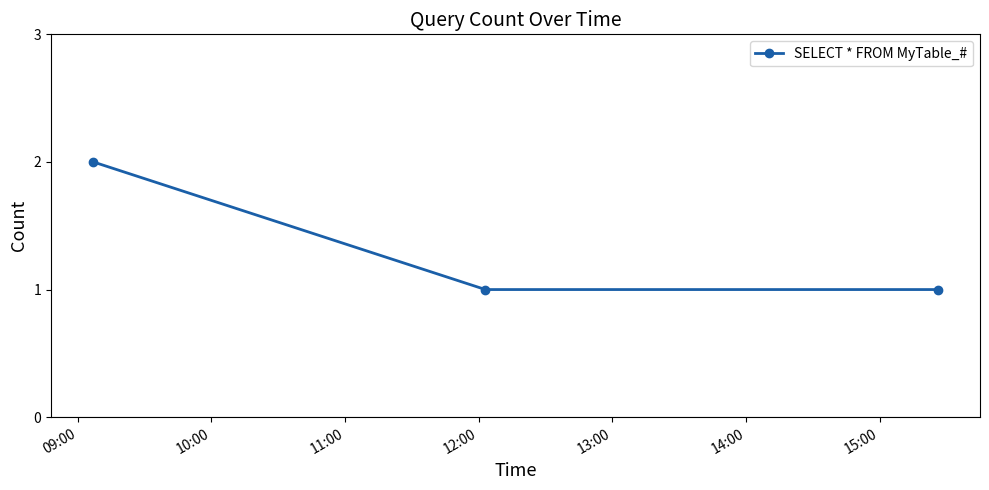

Does the chart display data point markers on the line(s)?

Yes